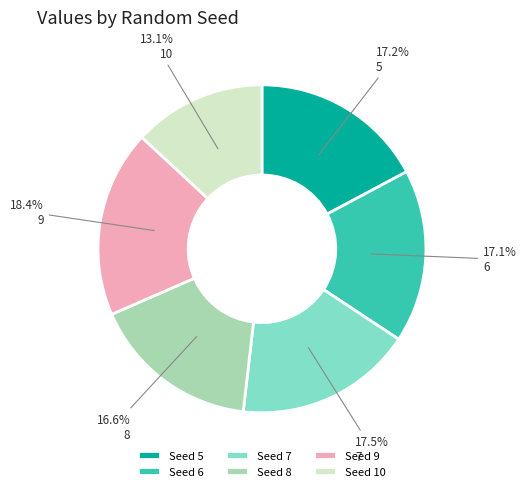

What percentage is the 9 slice, to the nearest percent?

18%